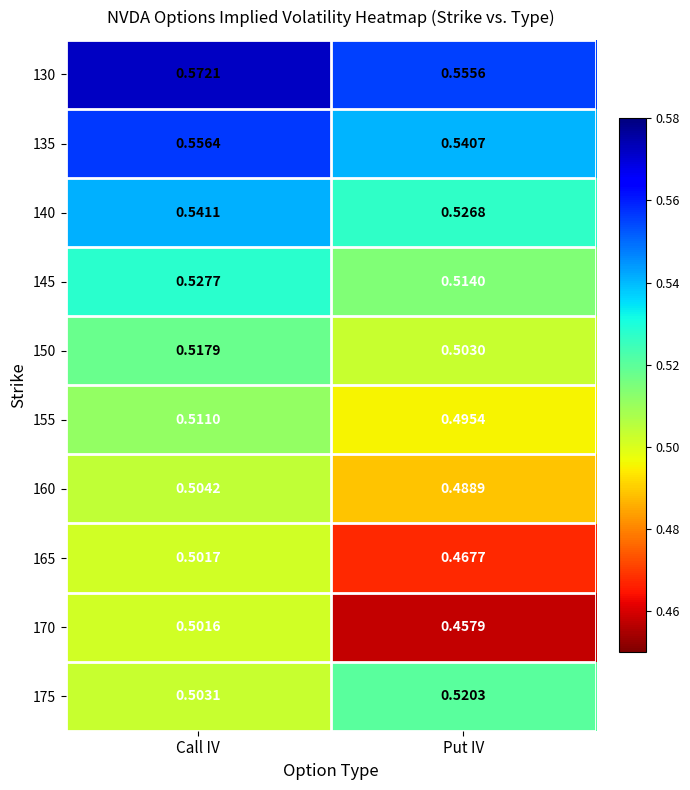

Which category has the highest value in the 175 series?

Put IV